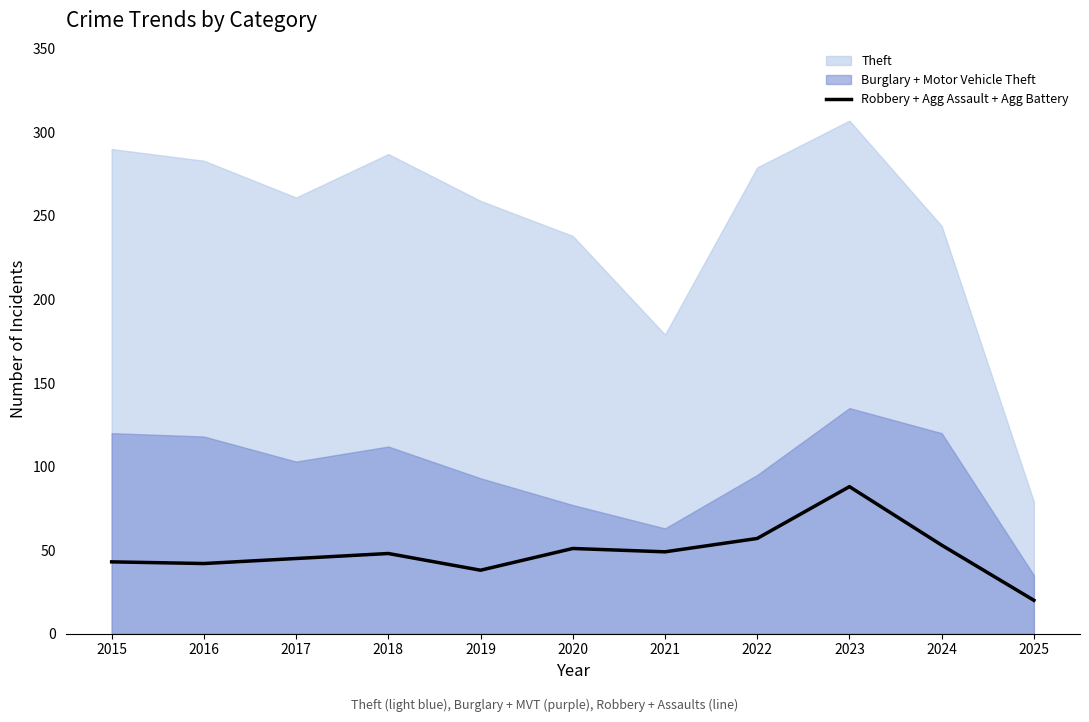

What is the average value?

49